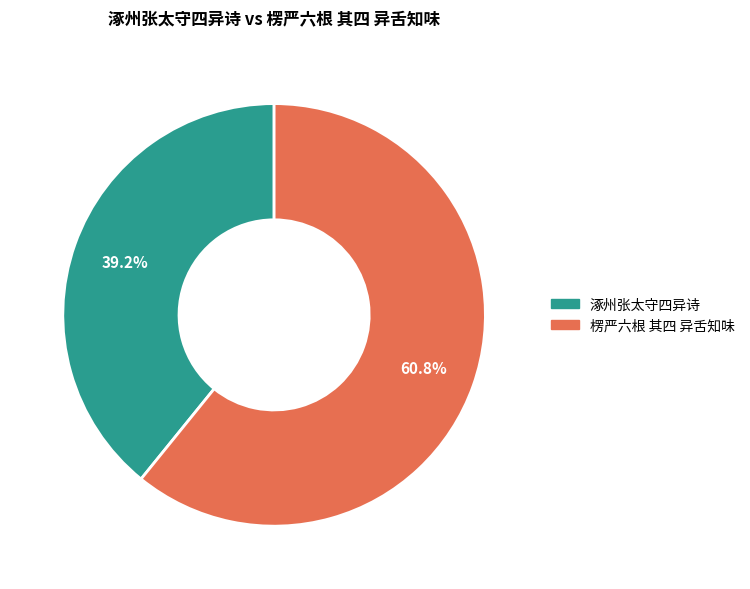

Rank the categories by value from highest to lowest.

楞严六根 其四 异舌知味, 涿州张太守四异诗